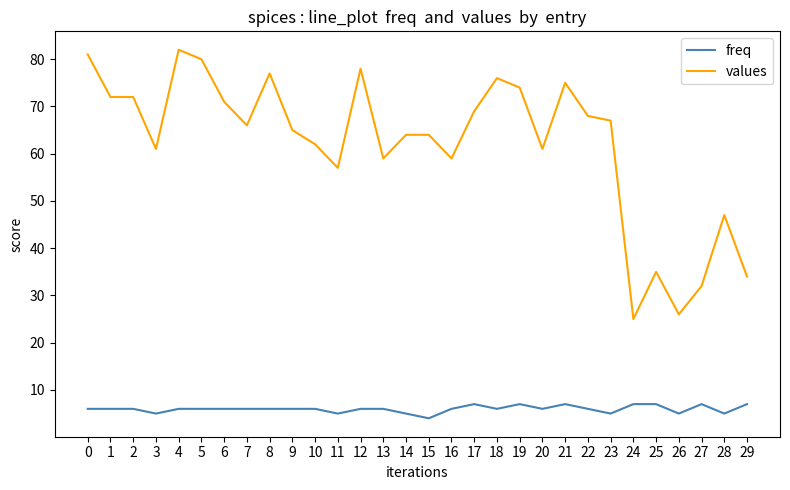

What is the difference between the highest and lowest values at 8?

71